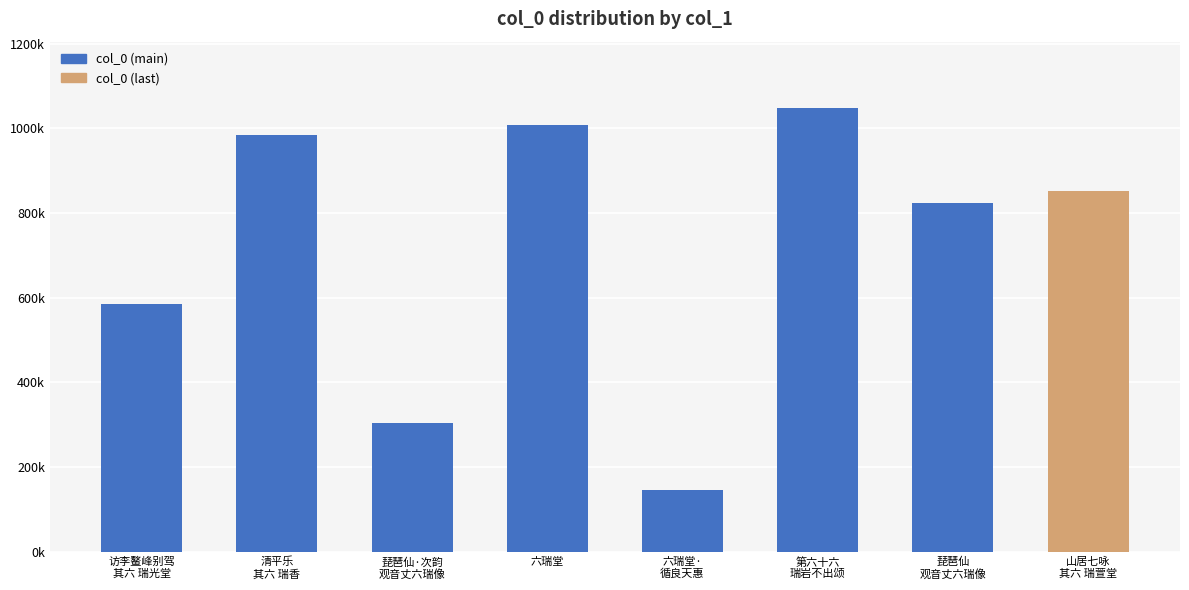

Does the chart contain any negative values?

No